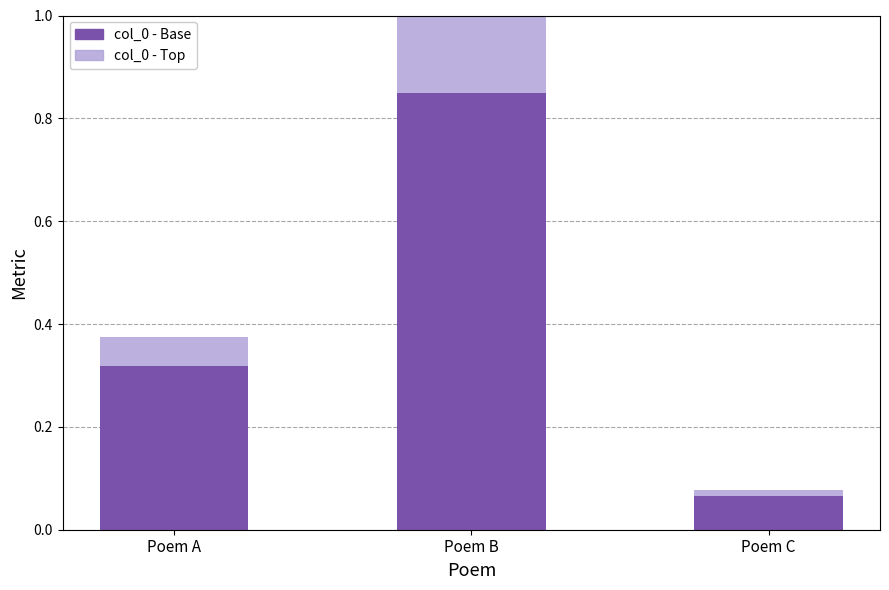

True or false: col_0 - Base has a value of 1.5 at Poem B.

False